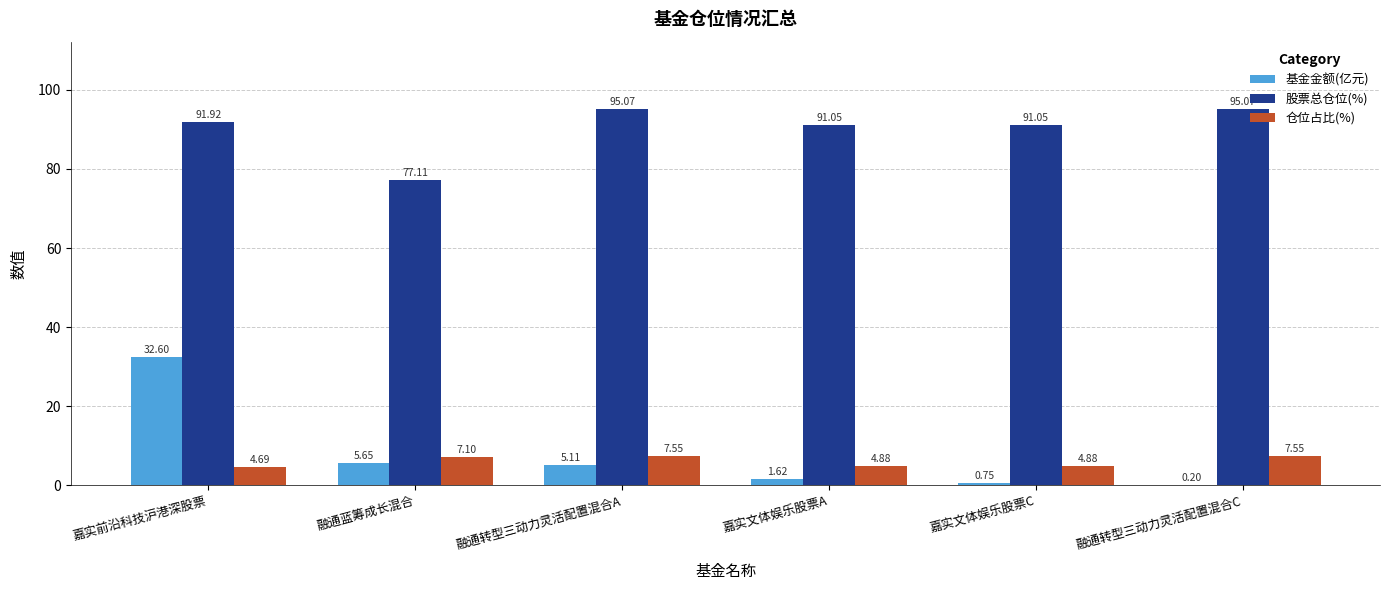

Is it true that 股票总仓位(%) equals 77.1 at 融通蓝筹成长混合?

True